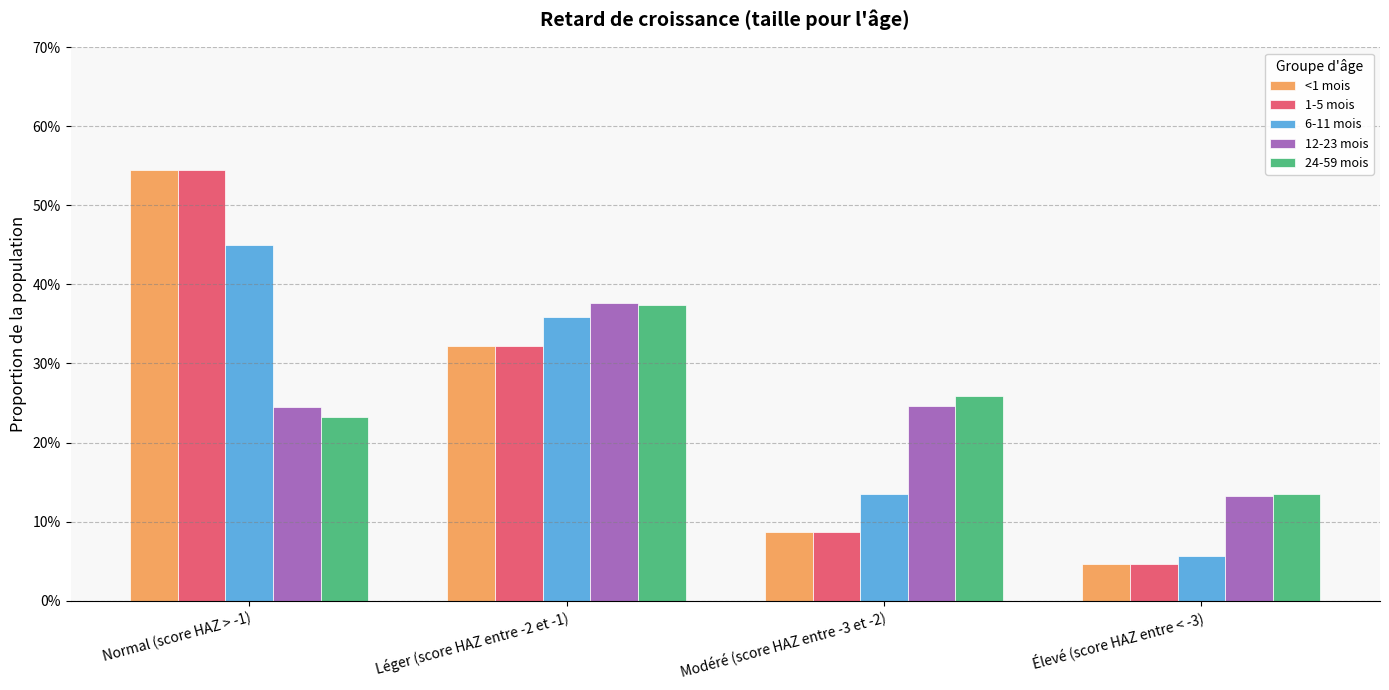

Is the value of 6-11 mois at Modéré (score HAZ entre -3 et -2) greater than the value of 12-23 mois at Modéré (score HAZ entre -3 et -2)?

No